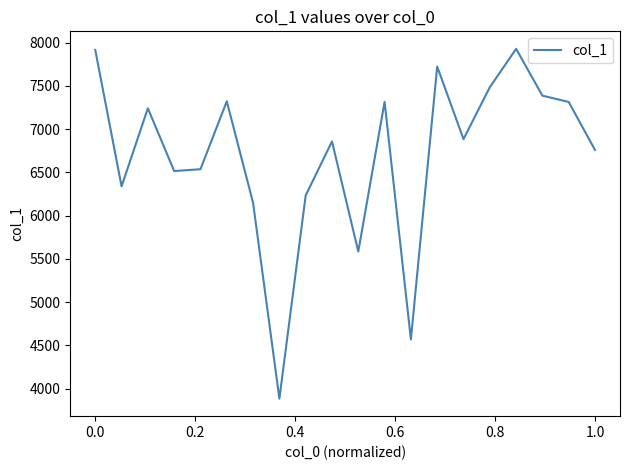

What is the maximum value shown in the chart?

7927